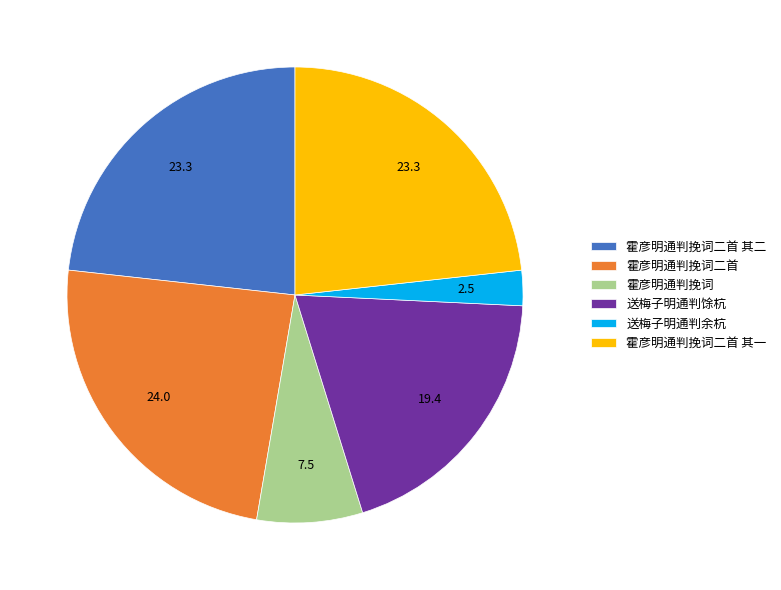

Is the sum of 霍彦明通判挽词二首 其二 and 霍彦明通判挽词二首 greater than half?

No